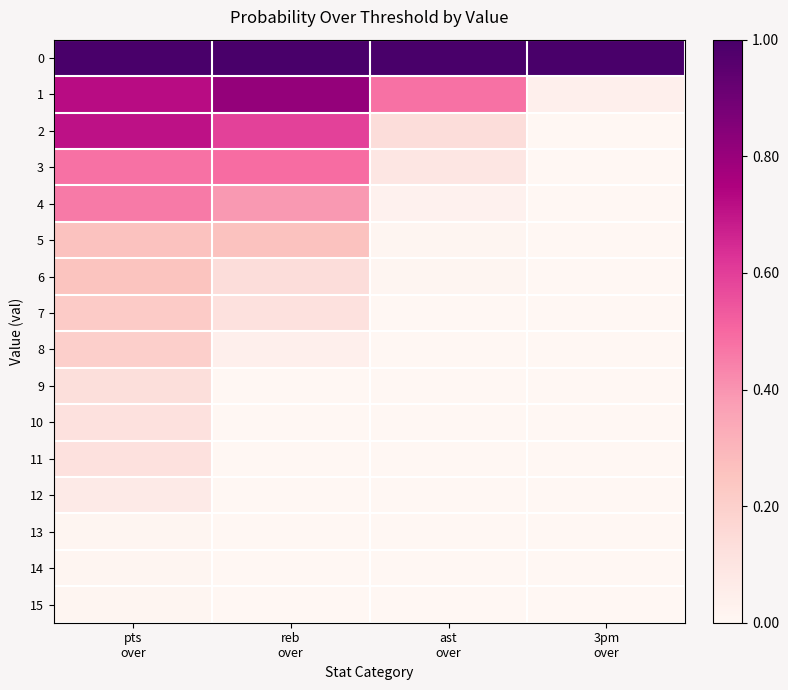

List the series in order of their peak value, highest first.

0, 1, 2, 3, 4, 5, 6, 7, 8, 9, 10, 11, 12, 13, 14, 15